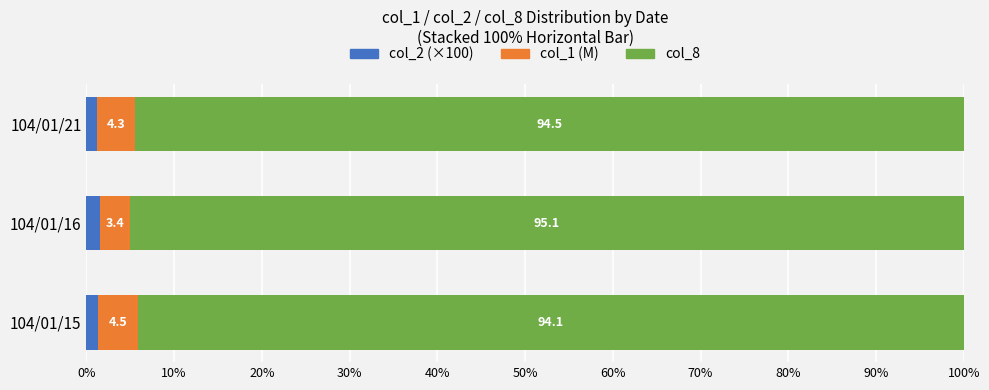

At which label does col_2 (×100) reach its peak?

104/01/16